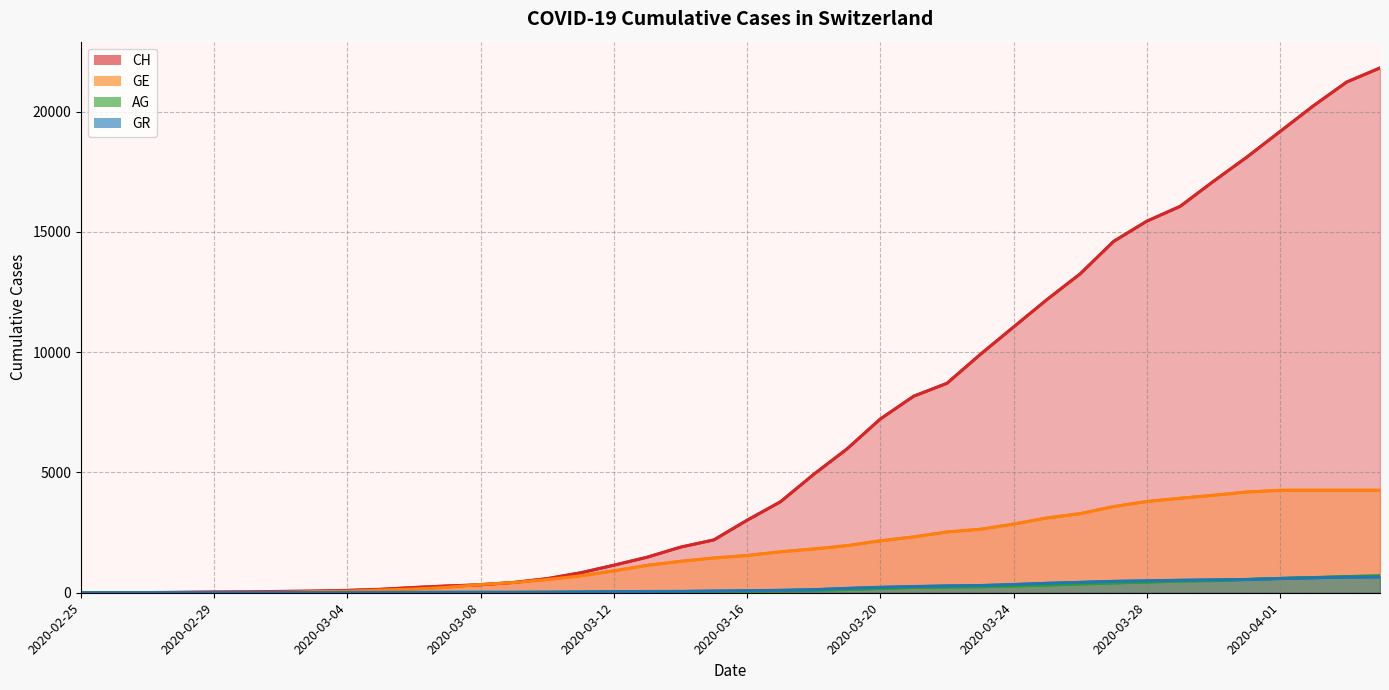

The value of CH at 37 is 33963. True or false?

False